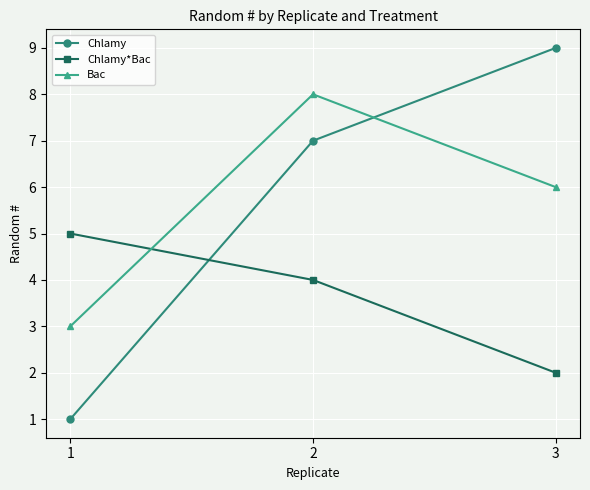

At which label does Chlamy reach its peak?

3